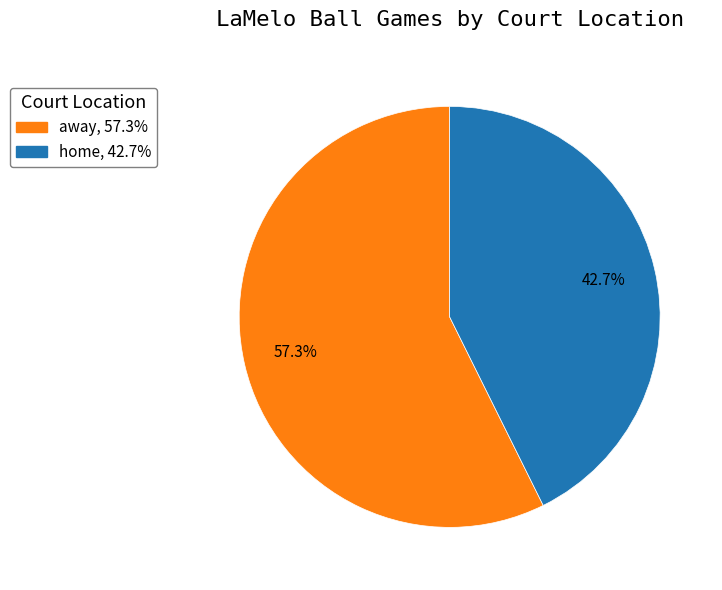

Which slice is the smallest?

home, 42.7%